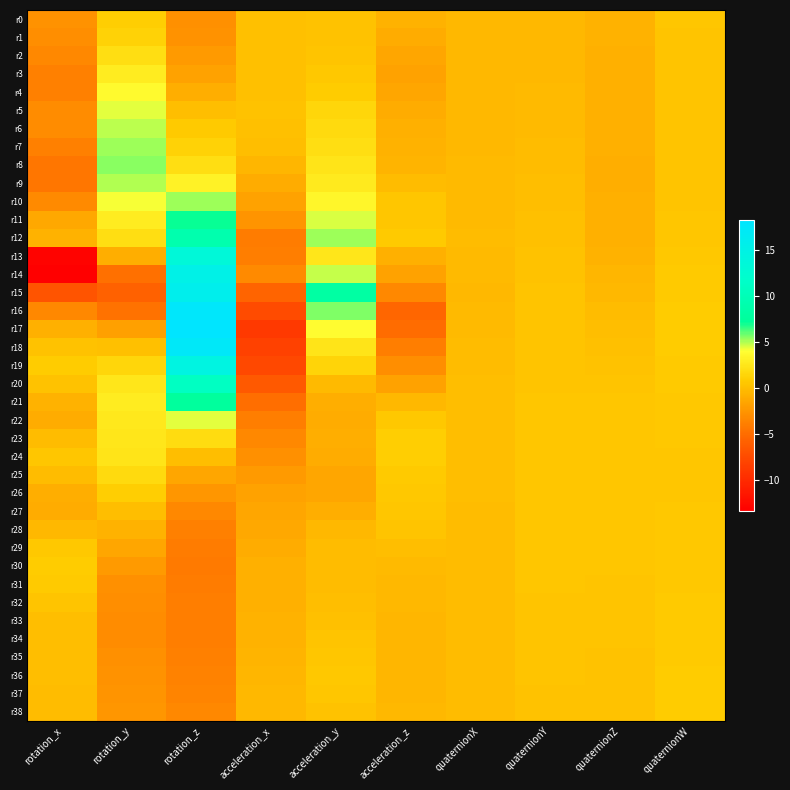

At how many categories does at least one series exceed 15?

1